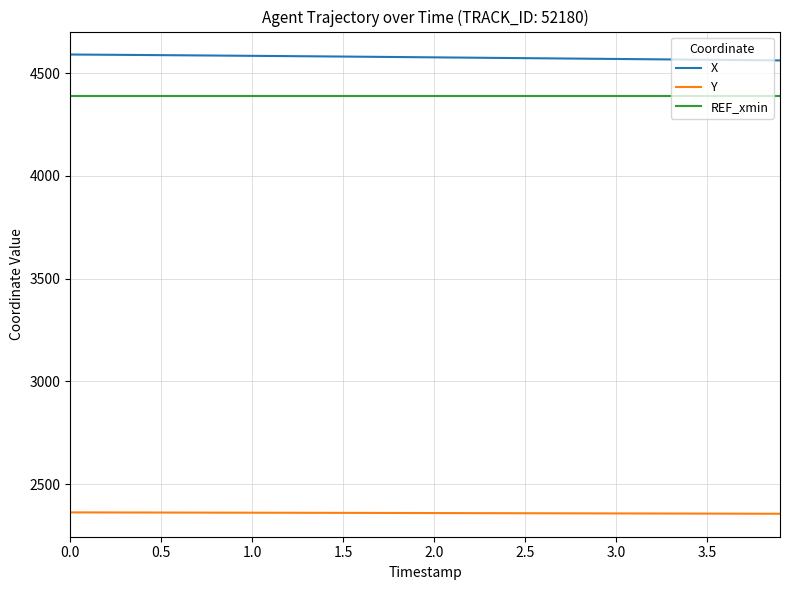

True or false: REF_xmin and Y intersect in this chart.

False